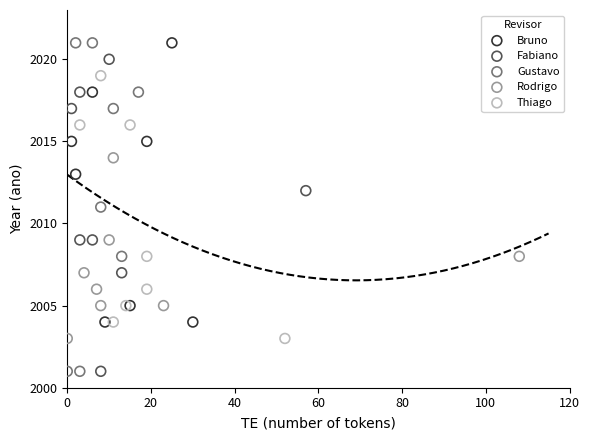

Which series has the largest Y range (max minus min)?

Gustavo